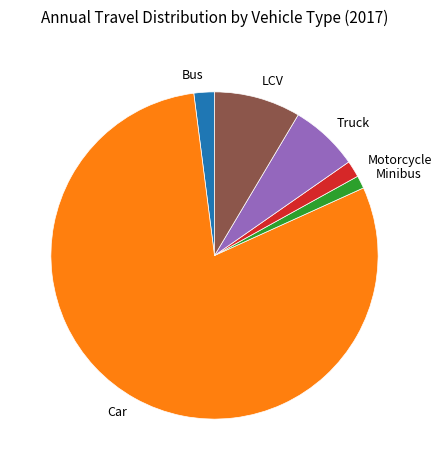

Is the sum of Bus and Truck greater than half?

No